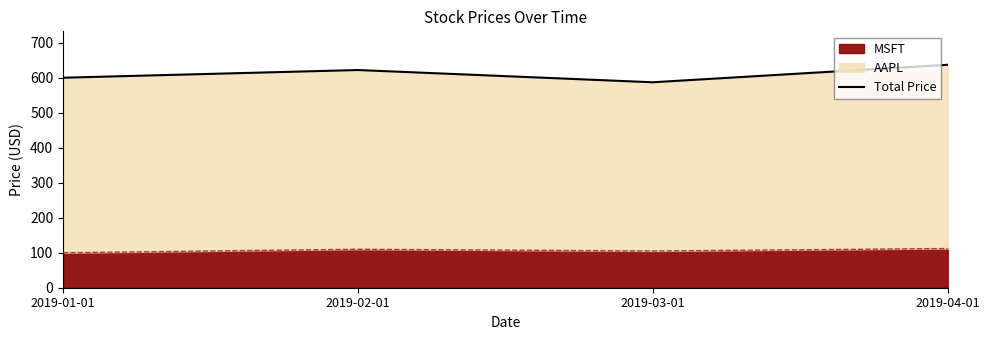

Is it true that the value at 2019-04-01 is 637?

True